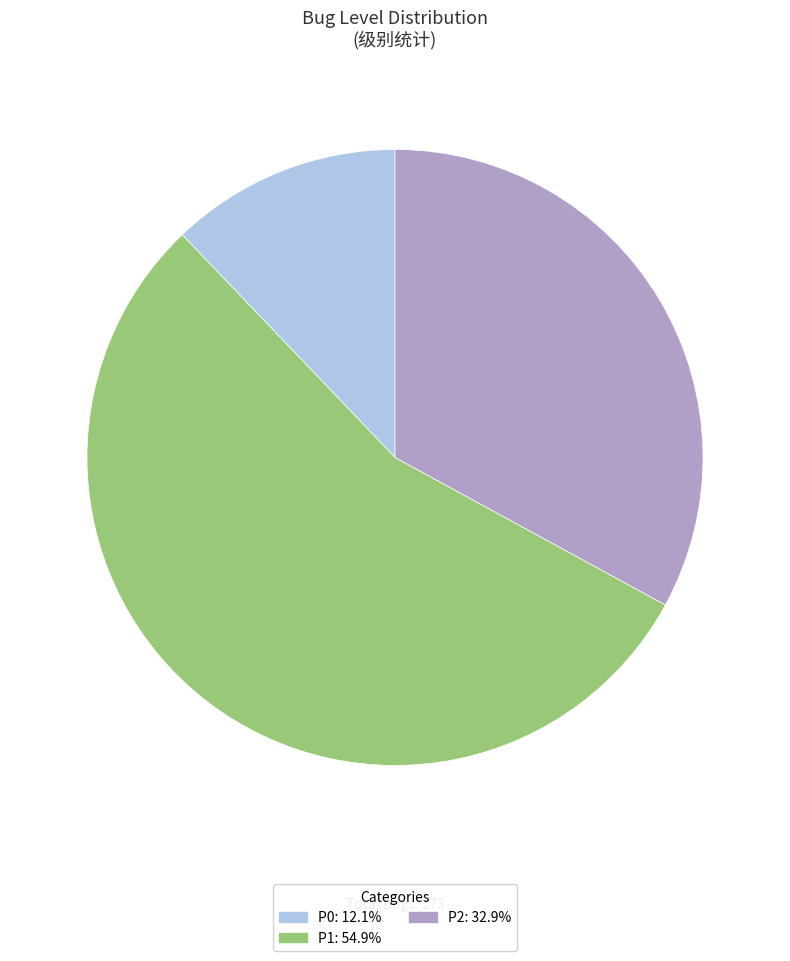

What is the ratio of the value at P0 to the value at P2?

0.4